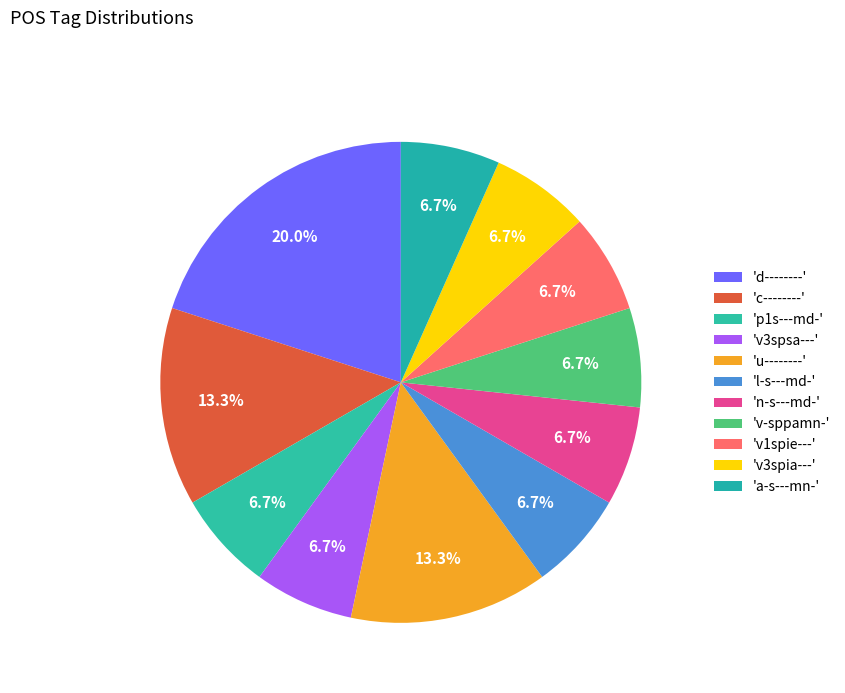

Does any single category account for the majority?

No